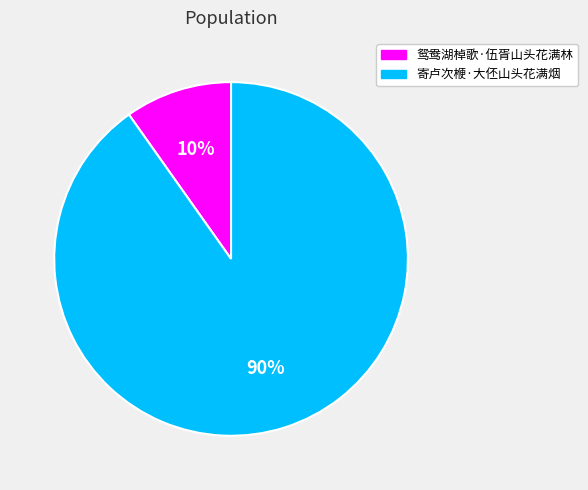

Rank the categories by value from highest to lowest.

寄卢次楩·大伾山头花满烟, 鸳鸯湖棹歌·伍胥山头花满林